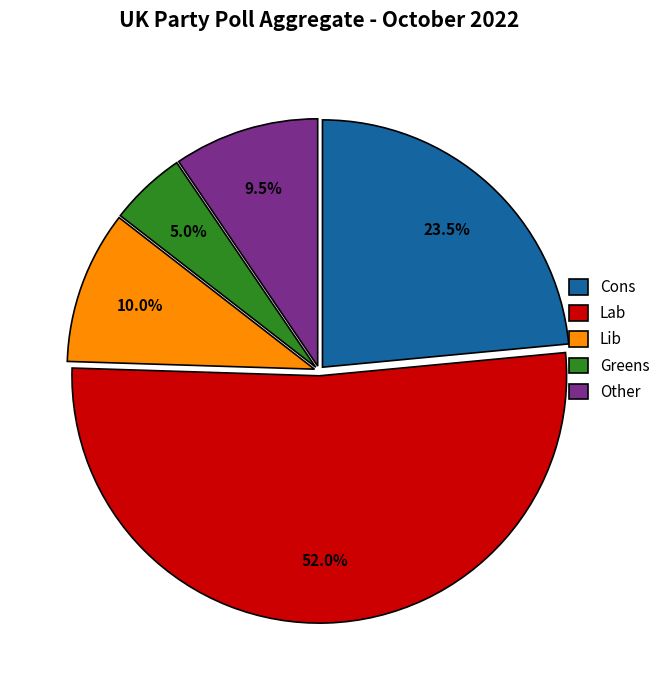

Count the number of slices in the pie.

5